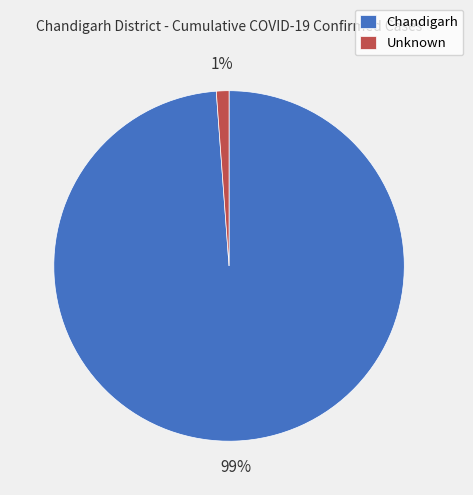

Is the sum of Unknown and Chandigarh greater than half?

Yes